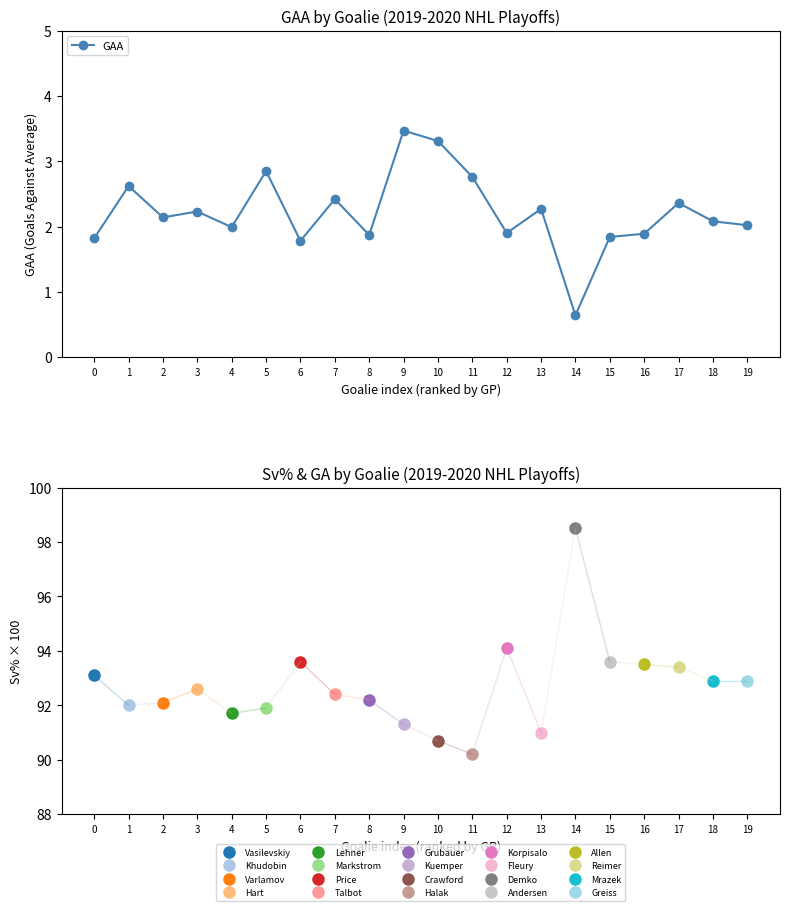

The value at 6 is 2.5. True or false?

False